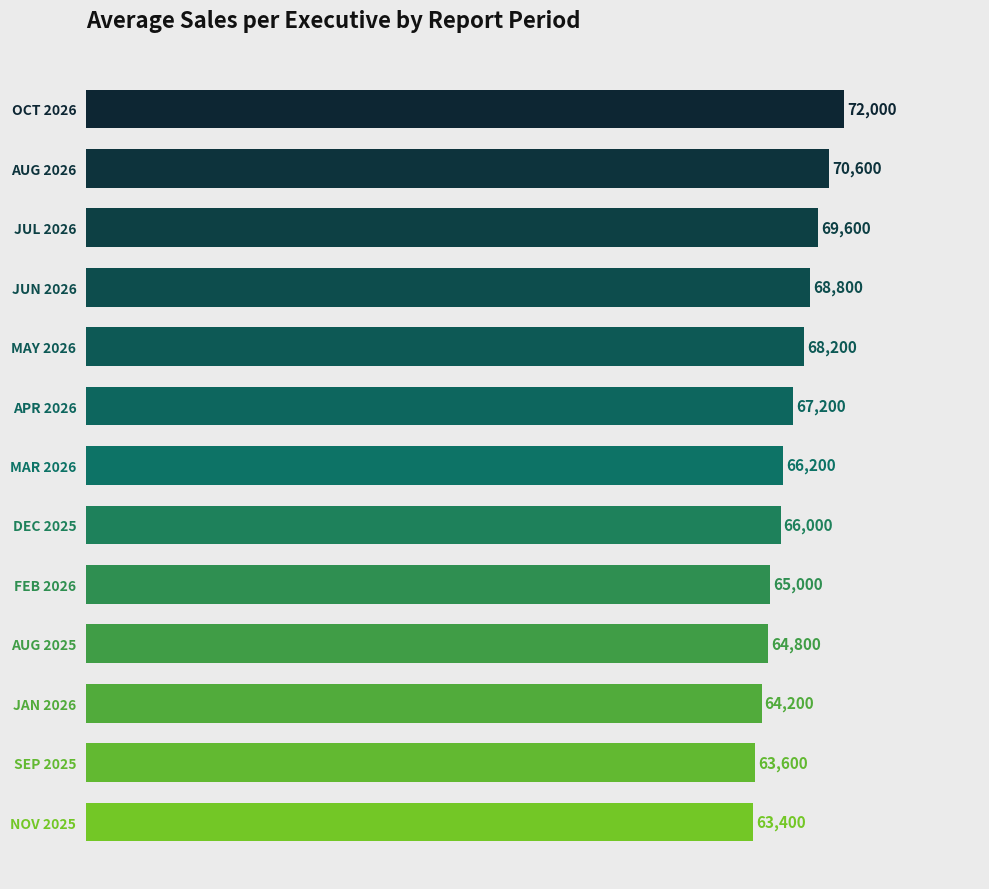

Does the chart contain any negative values?

No